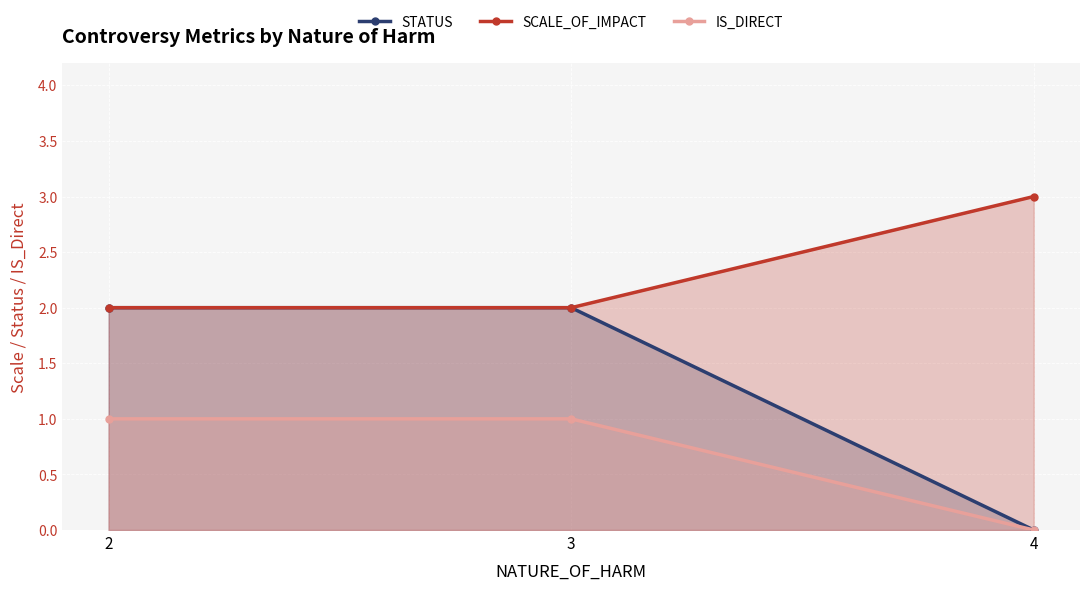

Rank the series at 4 from lowest to highest value.

STATUS, IS_DIRECT, SCALE_OF_IMPACT